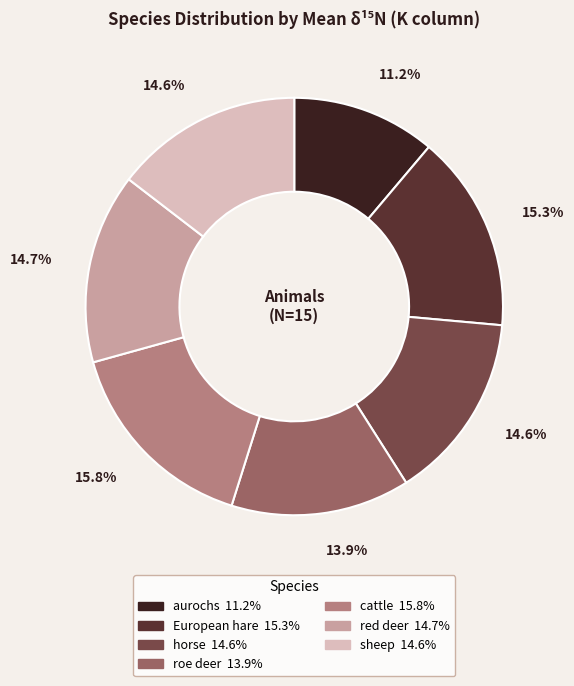

What is the ratio of the value at aurochs to the value at cattle?

0.7